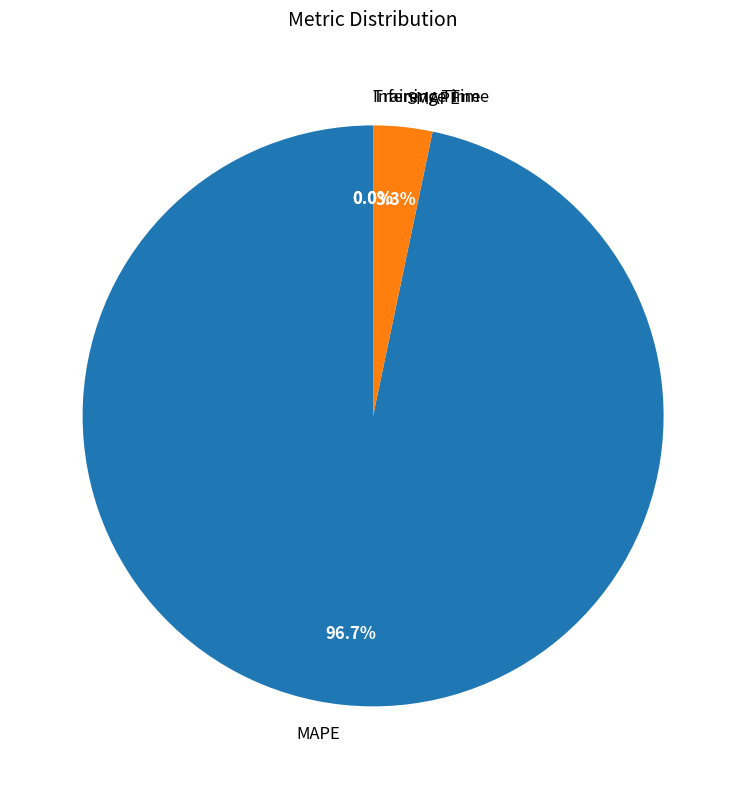

Is there a majority slice in this chart?

Yes